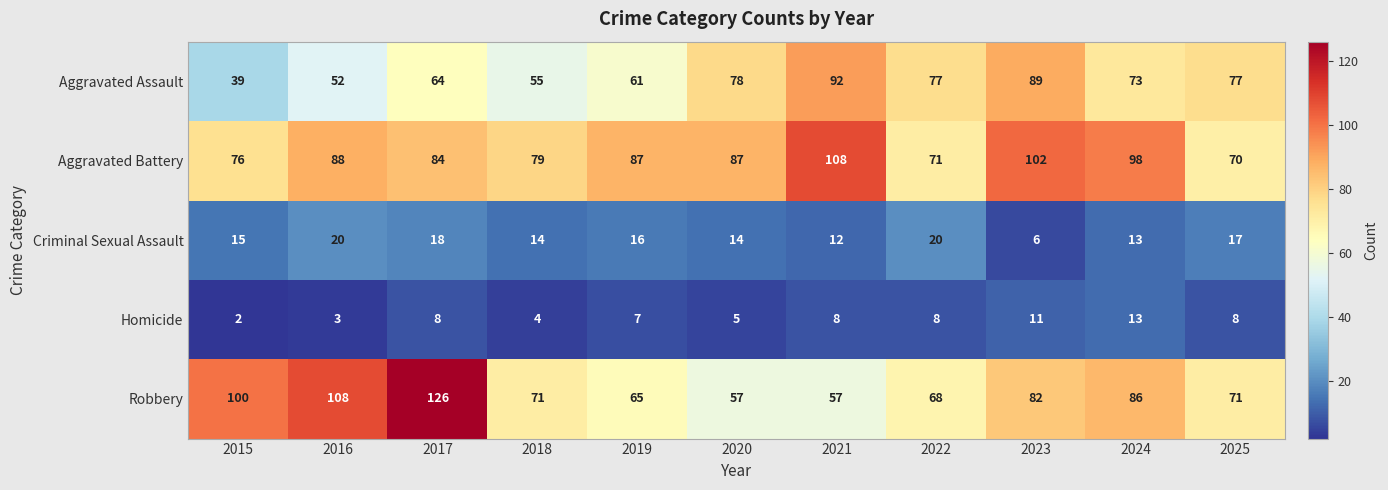

Is it true that Homicide equals 12 at 2021?

False